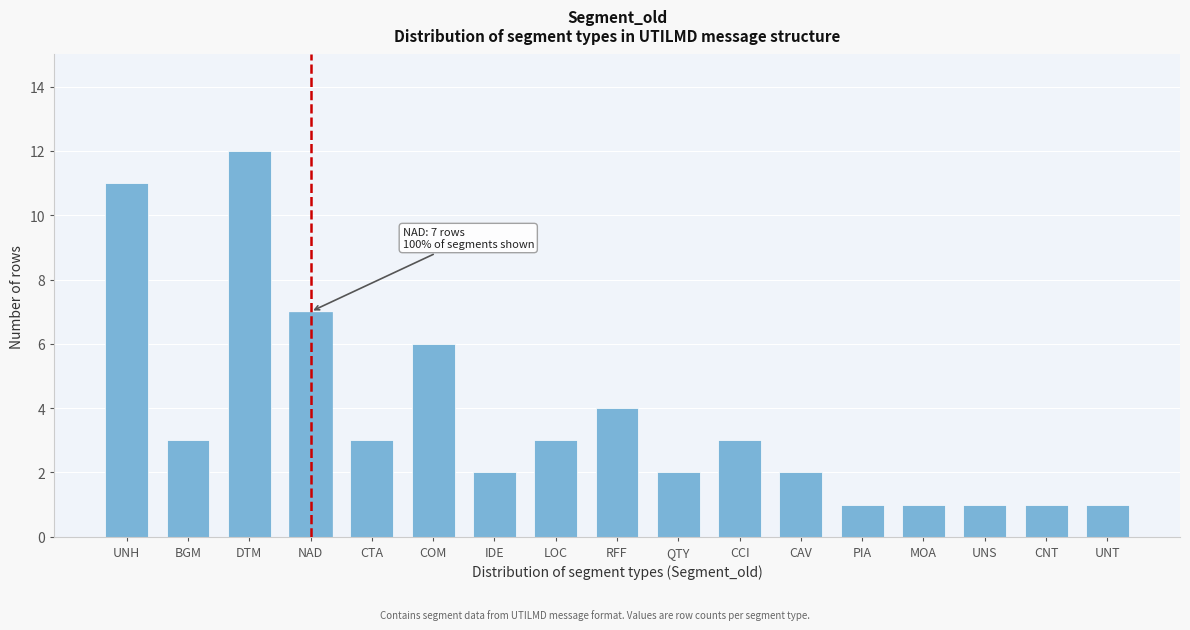

Reading left to right, list all the values displayed in this chart.

11	3	12	7	3	6	2	3	4	2	3	2	1	1	1	1	1